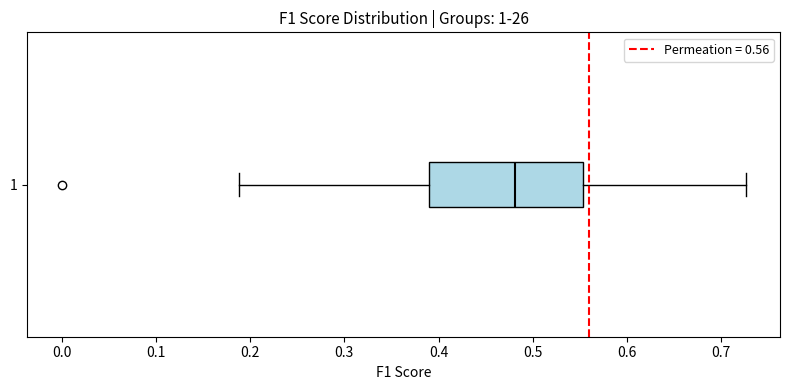

Read this box plot against the x-axis: the position of the median line, the range covered by the box, and the ends of both whiskers. The values are not printed on the chart, so give them approximately, as read against the axis.

median 0.48, box 0.39 to 0.55, whiskers 0.19 to 0.73